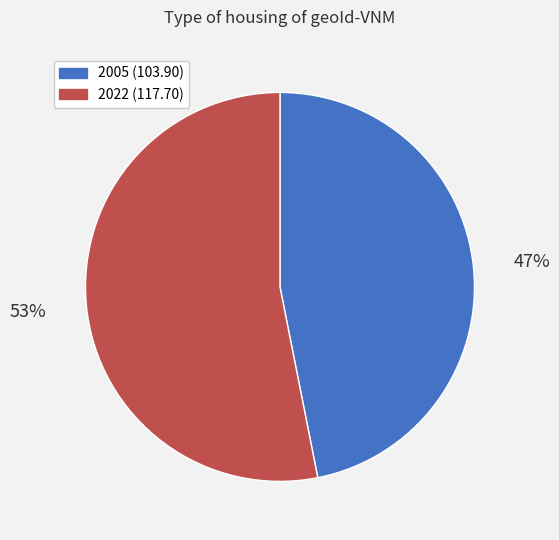

Count the number of slices in the pie.

2